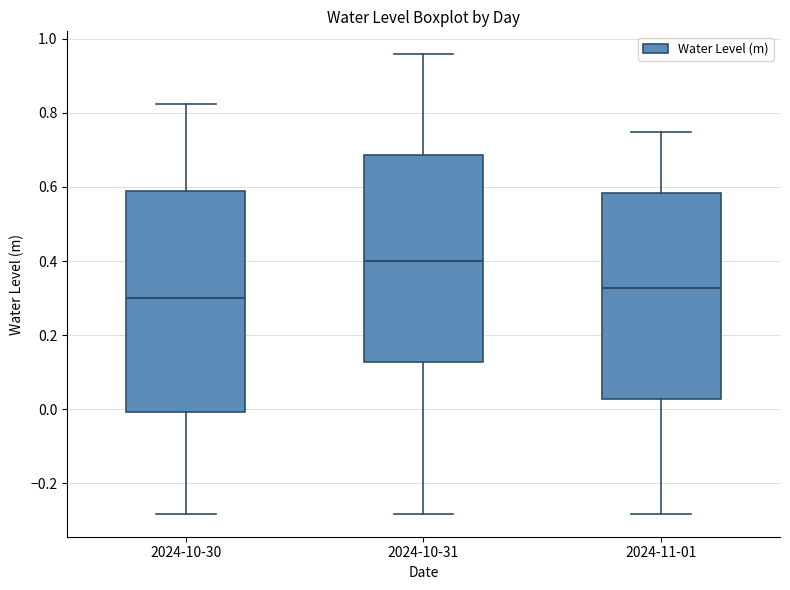

Reading left to right, transcribe this box plot: for each box, give where its median line is, the range the box spans, and where its two whiskers end, as read against the y-axis. The values are not printed on the chart, so give them approximately, as read against the axis.

2024-10-30: median 0.30, box 0.00 to 0.58, whiskers -0.28 to 0.82
2024-10-31: median 0.40, box 0.12 to 0.68, whiskers -0.28 to 0.96
2024-11-01: median 0.32, box 0.02 to 0.58, whiskers -0.28 to 0.74